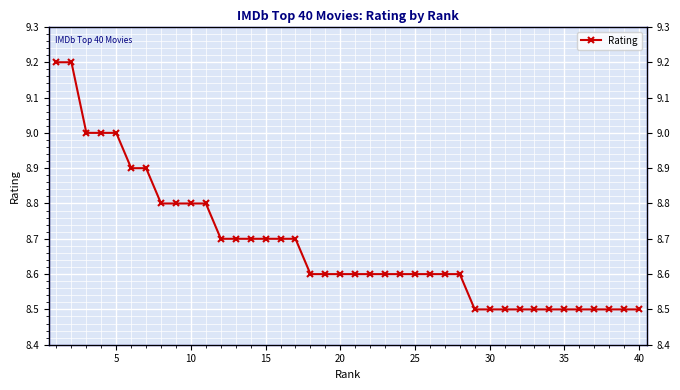

Reading right to left, list all the values displayed in this chart.

8.5	8.5	8.5	8.5	8.5	8.5	8.5	8.5	8.5	8.5	8.5	8.5	8.6	8.6	8.6	8.6	8.6	8.6	8.6	8.6	8.6	8.6	8.6	8.7	8.7	8.7	8.7	8.7	8.7	8.8	8.8	8.8	8.8	8.9	8.9	9.0	9.0	9.0	9.2	9.2